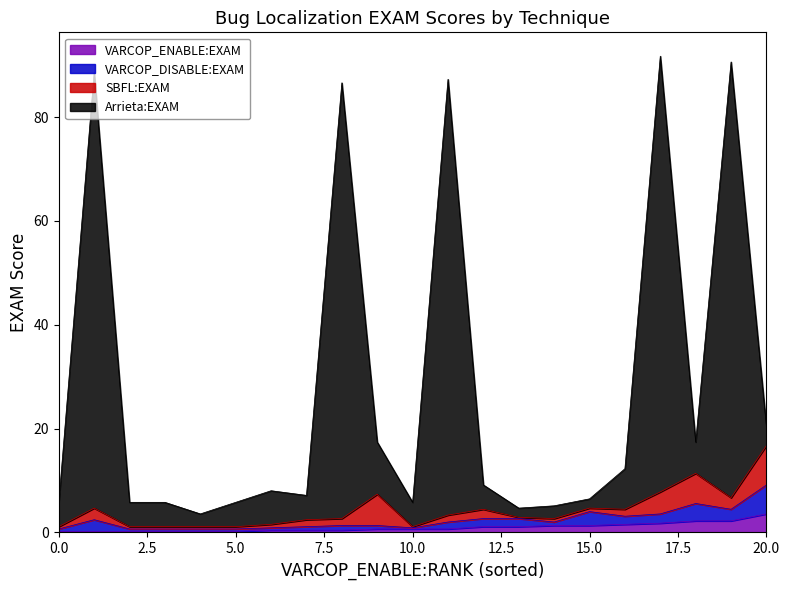

Which series has the largest range (max minus min)?

Arrieta:EXAM